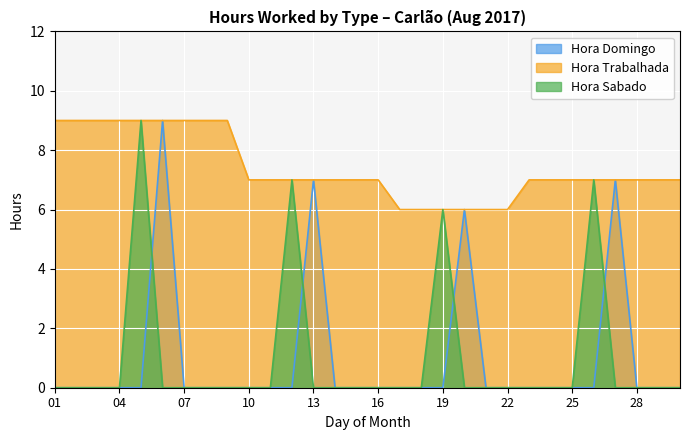

At which category is the sum across all series the highest?

05